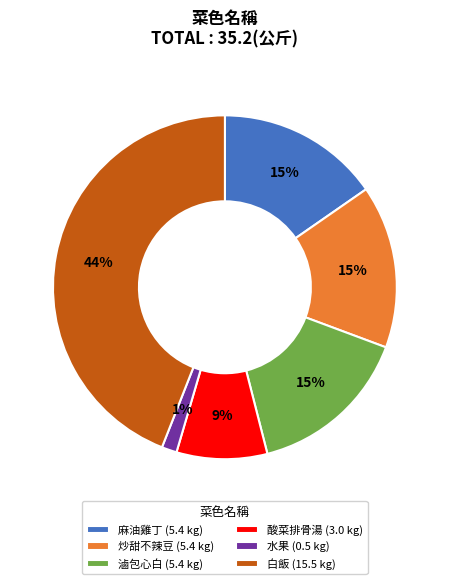

To the nearest percent, what portion does 炒甜不辣豆 (5.4 kg) represent?

15%